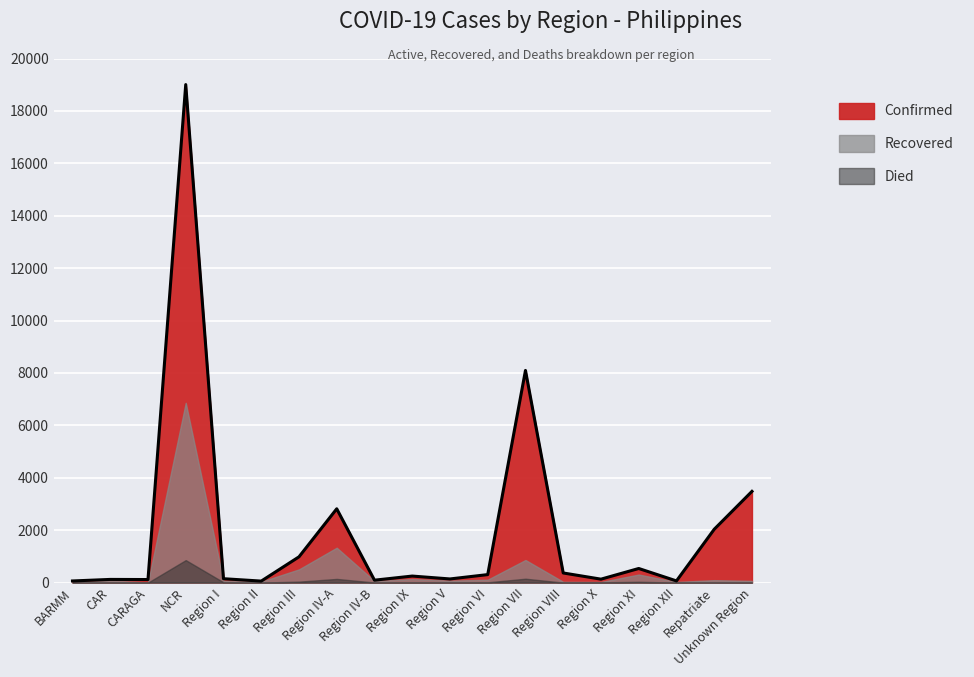

True or false: Recovered and Died intersect in this chart.

False